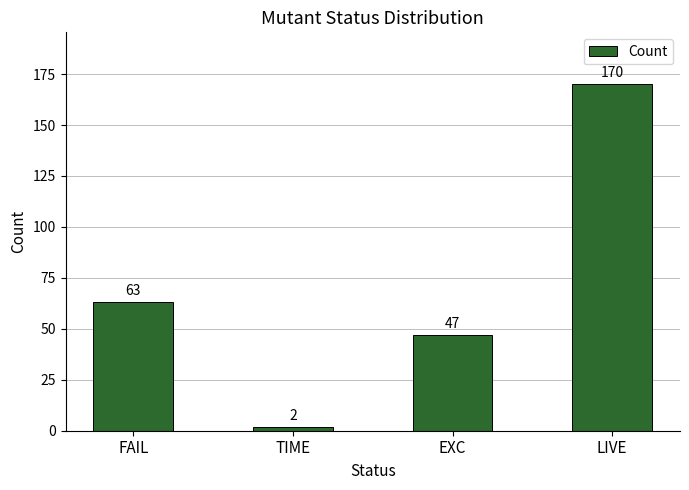

Rank the categories by value from lowest to highest.

TIME, EXC, FAIL, LIVE